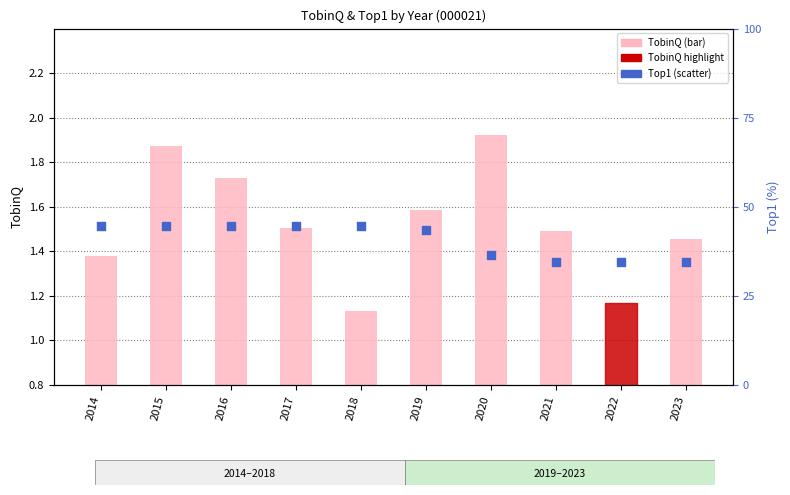

Which series has the largest total across all categories?

Top1 (rank)